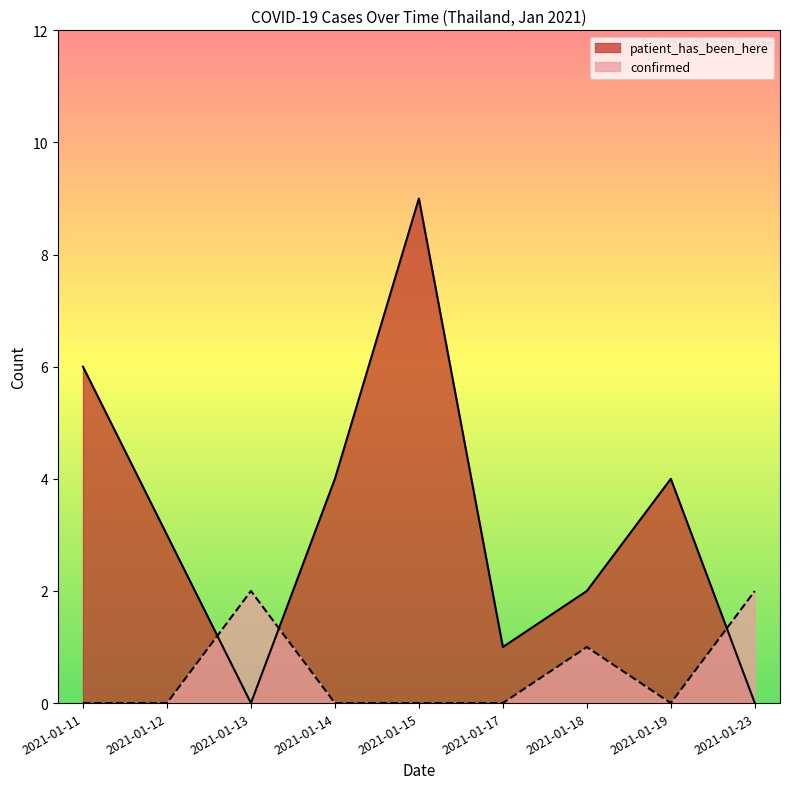

What is the difference between the maximum and minimum values in the patient_has_been_here series?

9